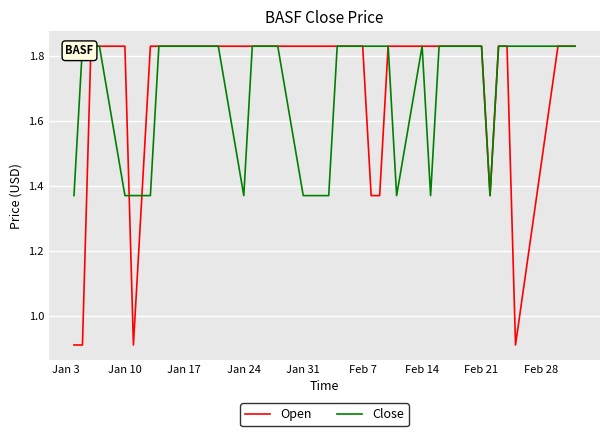

How many categories are shown in the chart?

40